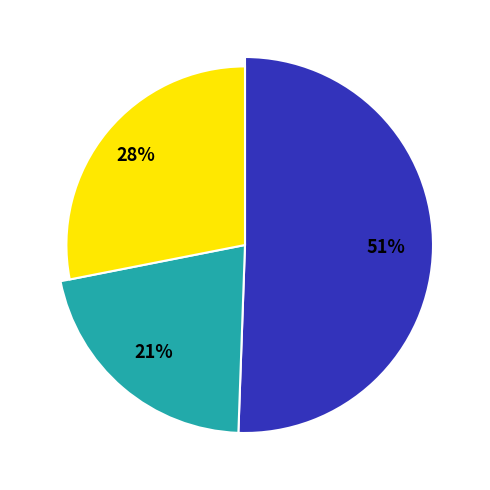

Is it true that 35 is 7% of the pie?

True